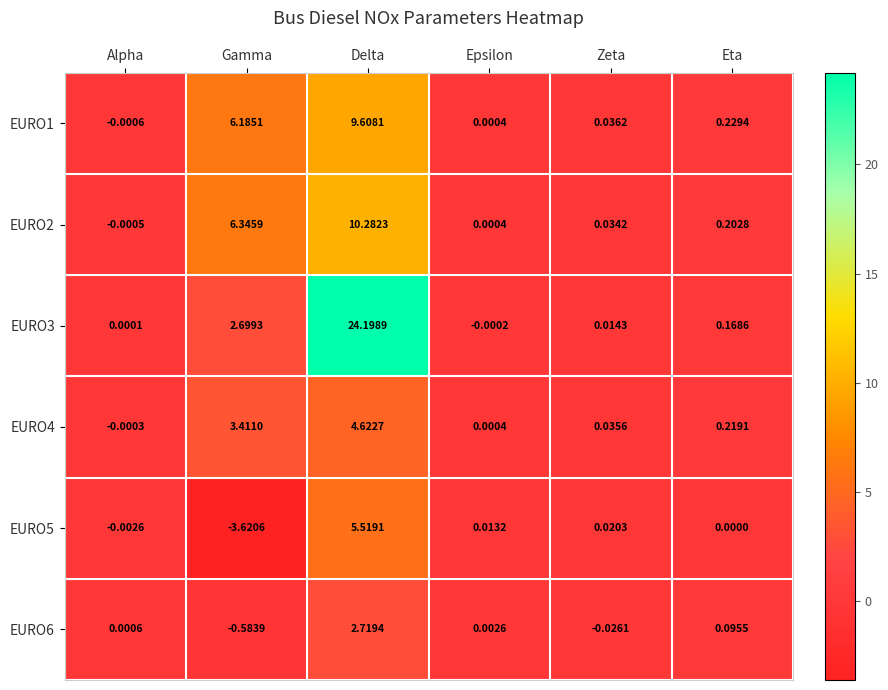

List the series in order of their peak value, highest first.

EURO3, EURO2, EURO1, EURO5, EURO4, EURO6